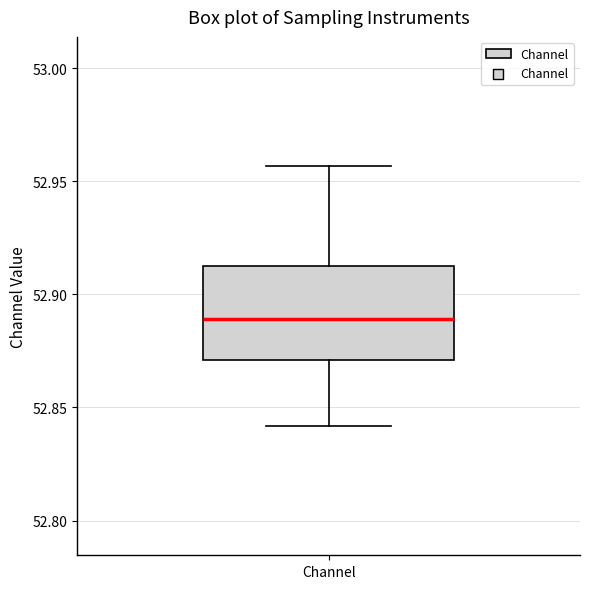

Where does the lower whisker of the box for Channel end on the y-axis? The values are not printed on the chart, so give them approximately, as read against the axis.

52.840